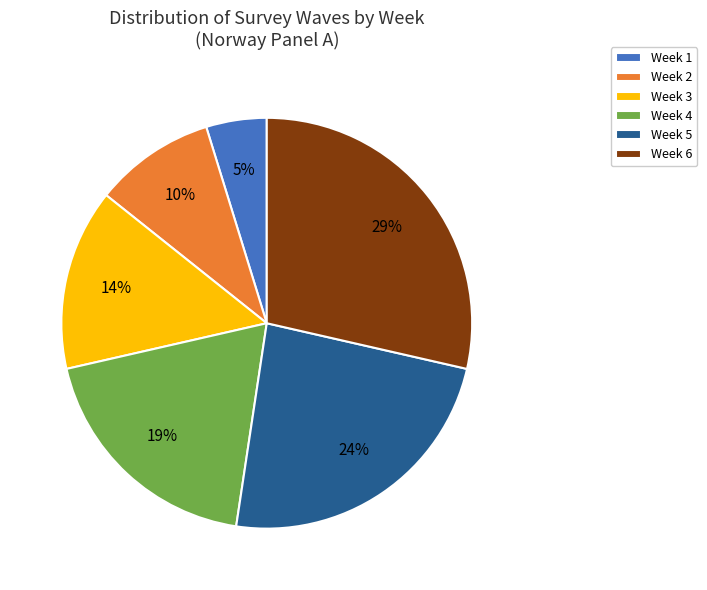

Is there any slice that represents more than half of the pie?

No